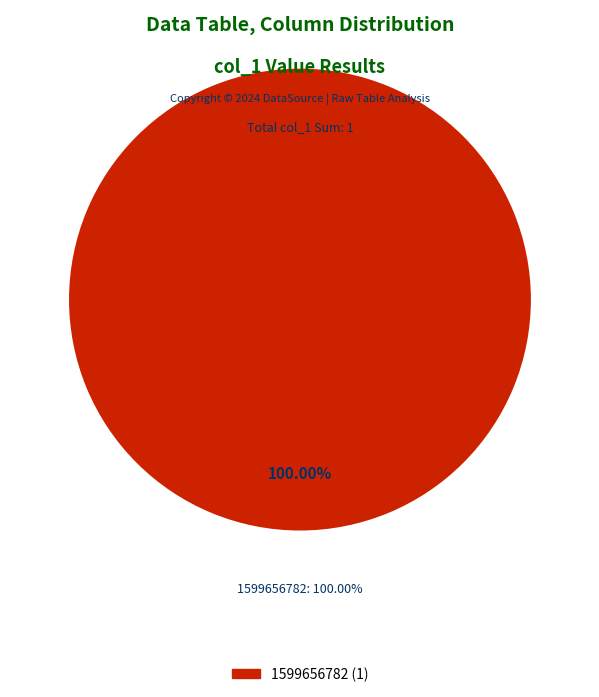

Is there any slice that represents more than half of the pie?

Yes